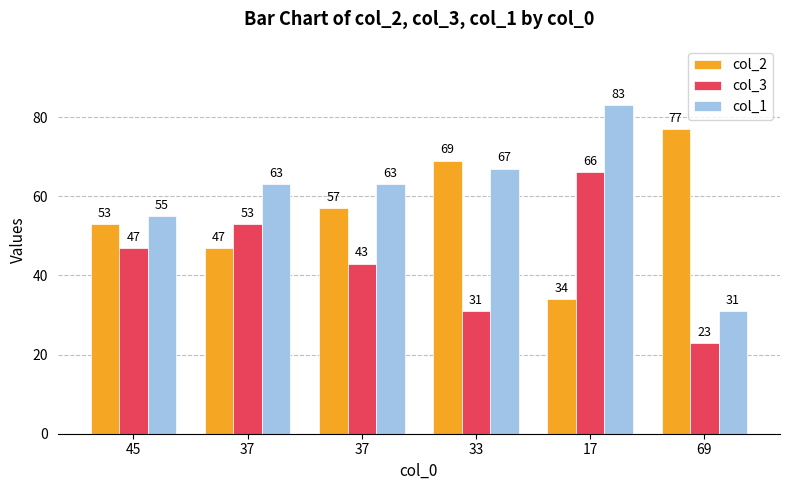

What is the value of the col_2 bar at the 2nd from the left?

47